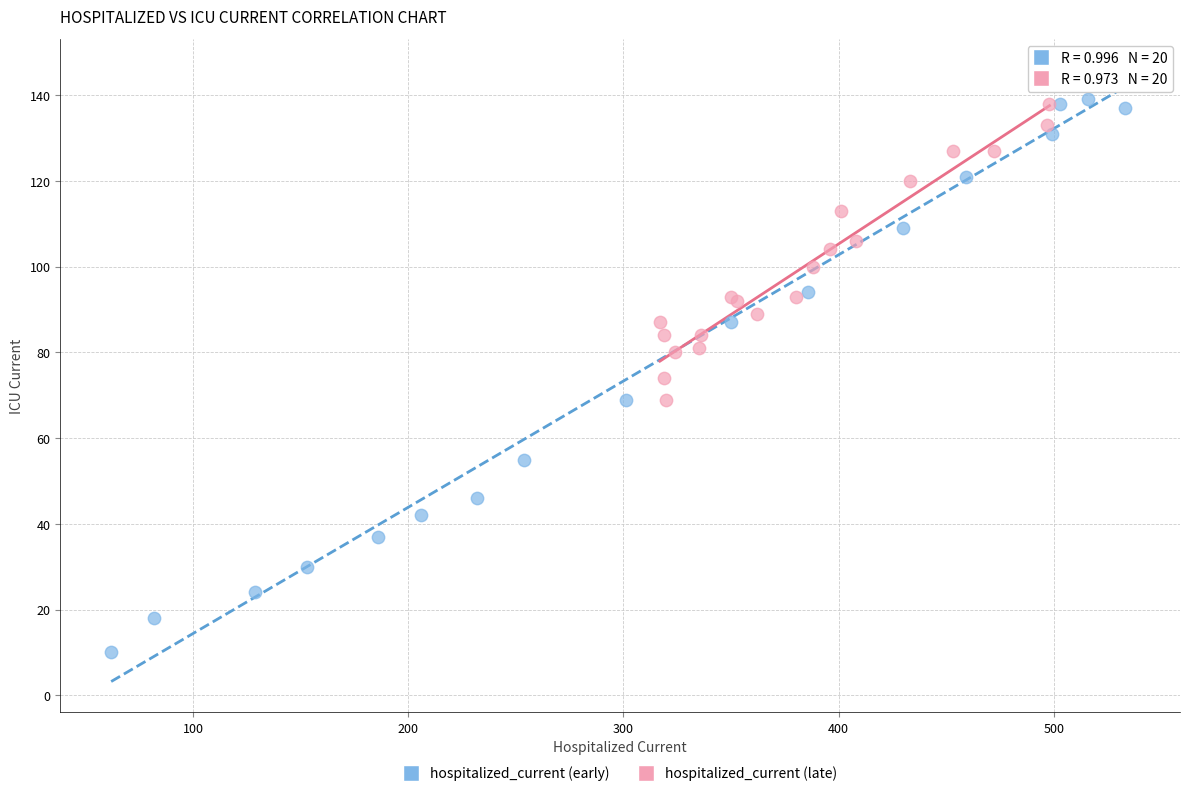

Which series contains the lowest Y value?

hospitalized_current (early)